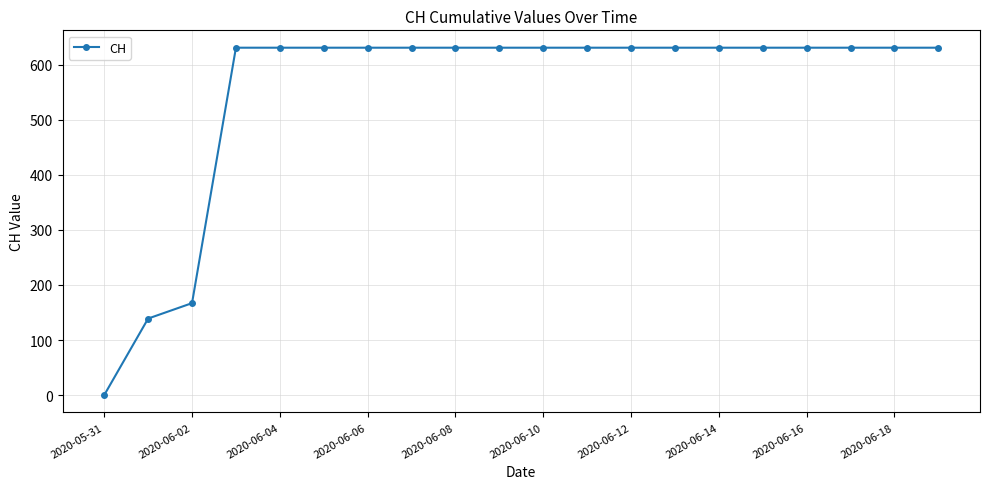

What is the value of the 11th point from the left?

631